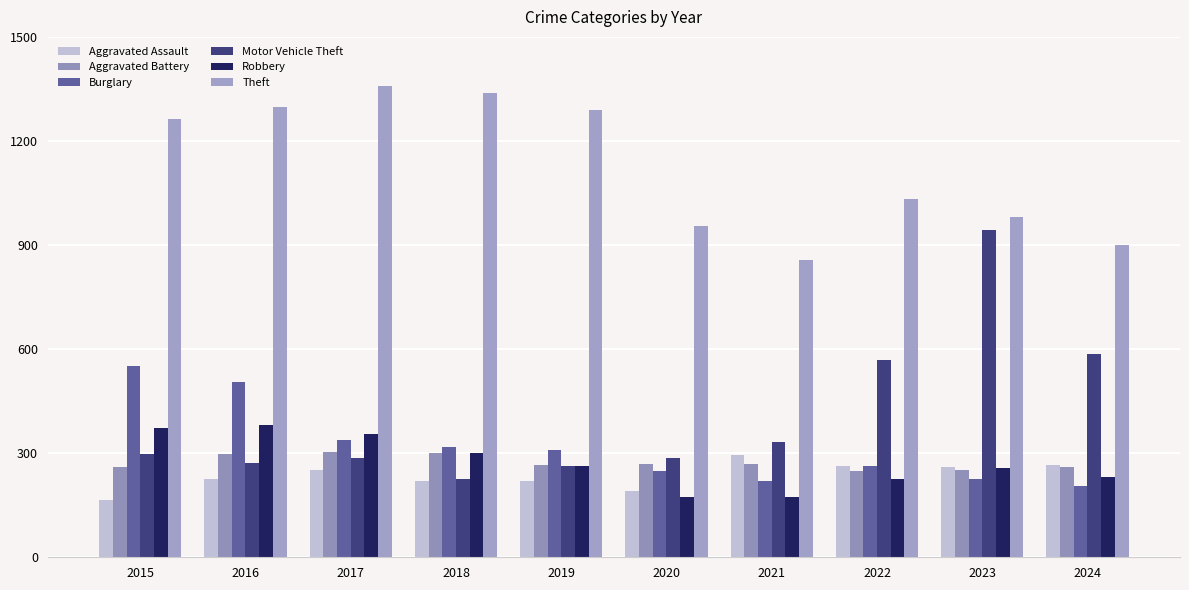

What is the total value across all series at 2022?

2604